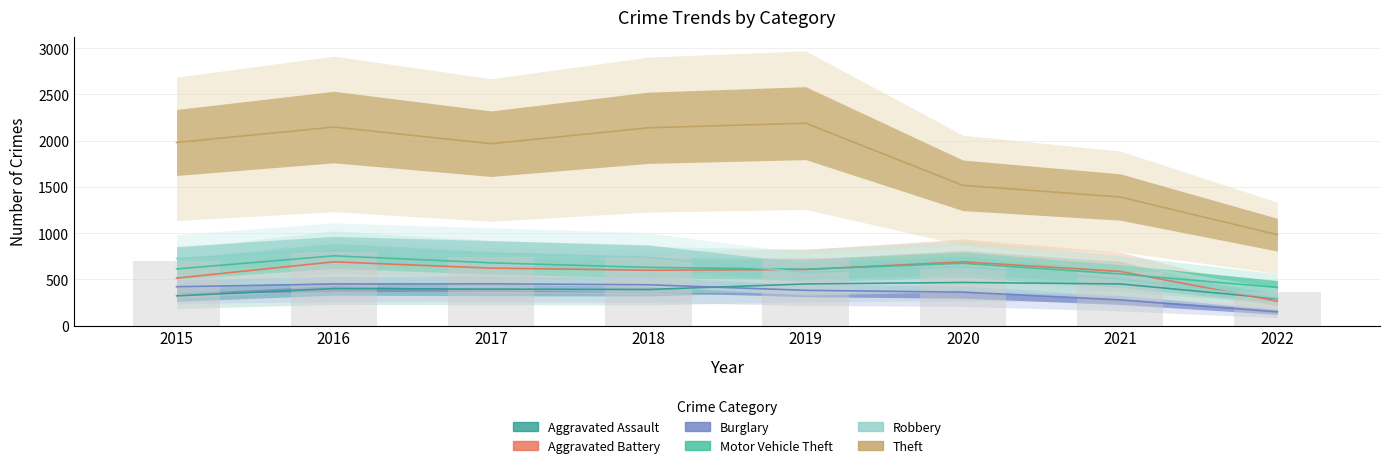

What are all the series names shown in the legend?

Aggravated Assault, Aggravated Battery, Burglary, Motor Vehicle Theft, Robbery, Theft